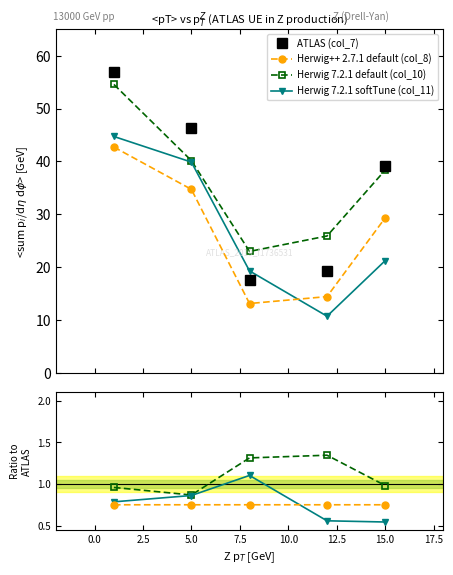

How many interior local valleys does the ATLAS (col_7) series have?

1